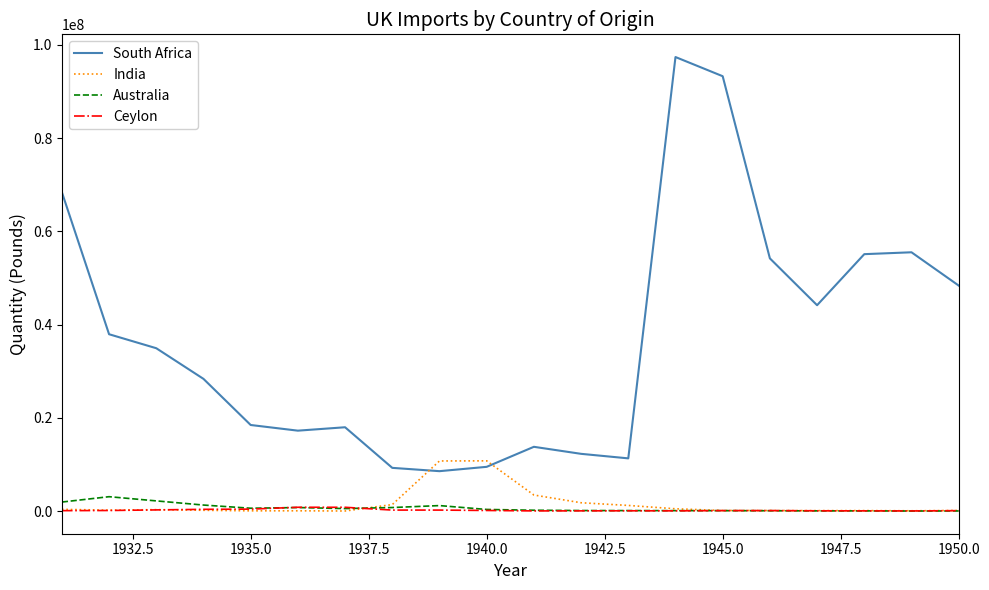

Which series has the widest spread of values?

South Africa